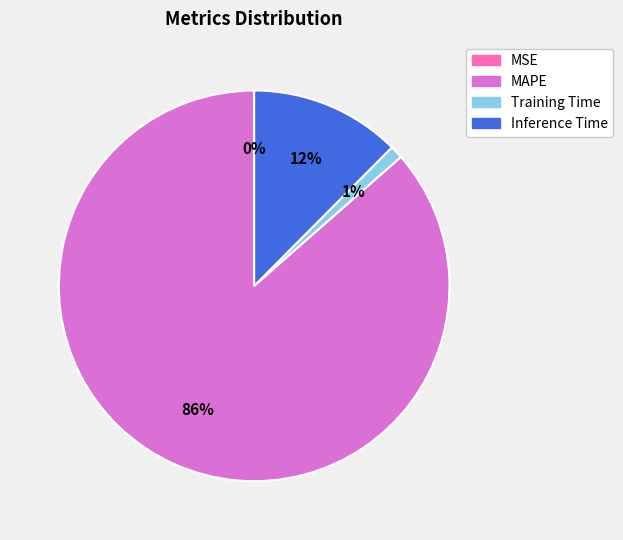

What is the largest slice in the pie chart?

MAPE